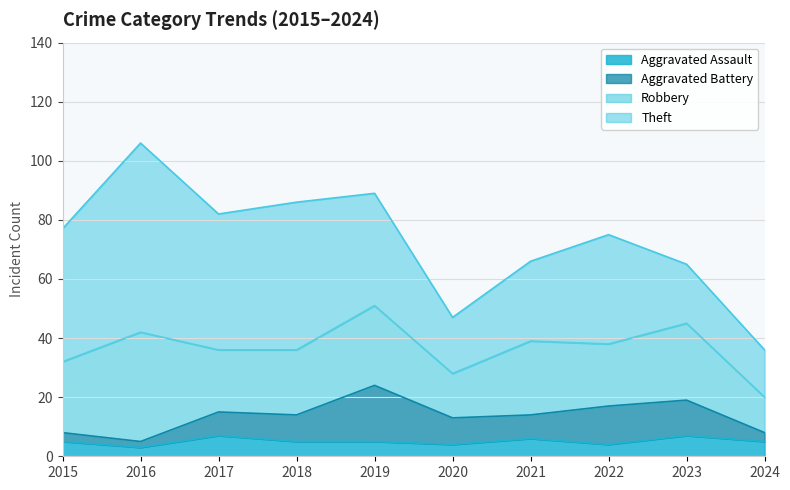

True or false: Aggravated Assault and Robbery intersect in this chart.

False